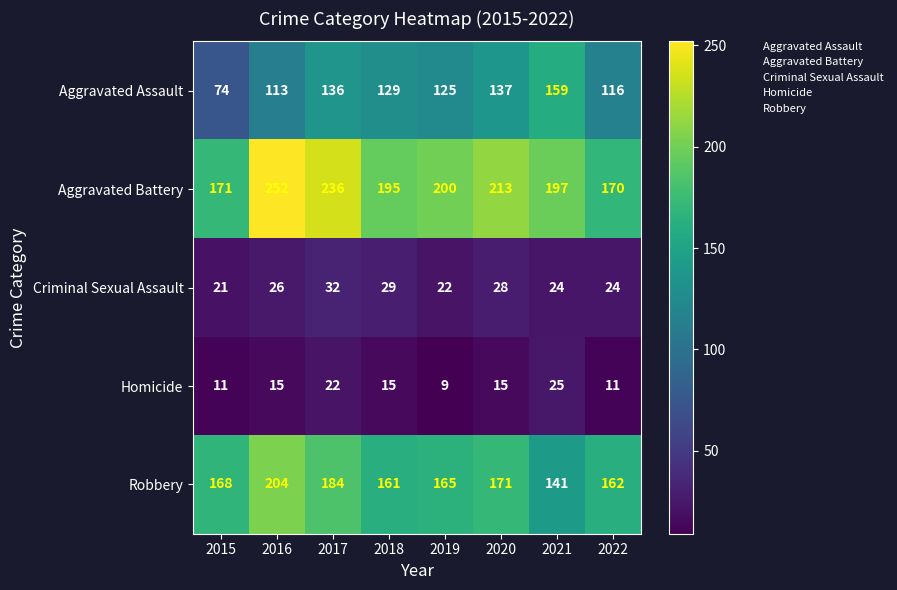

At how many categories does at least one series exceed 157?

8